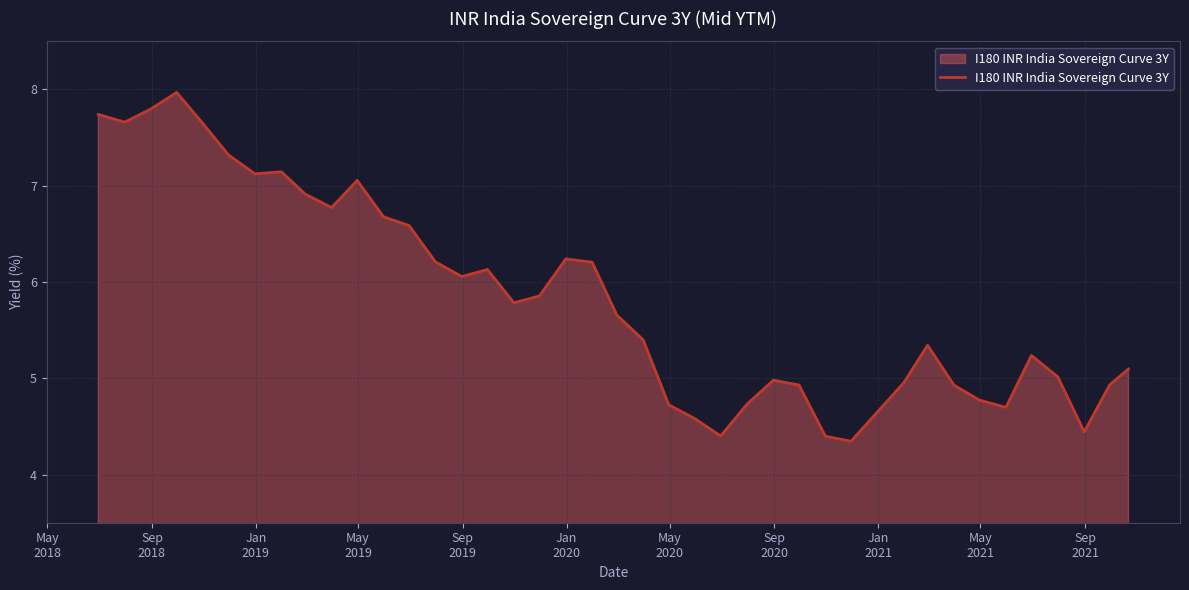

What is the greatest value displayed?

8.0